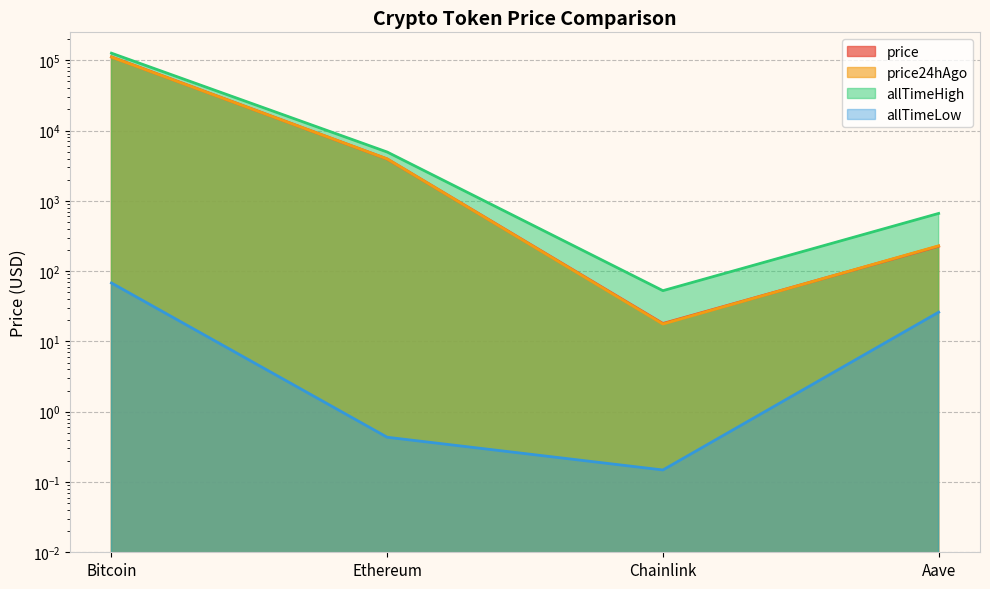

Does the chart have visible grid lines?

Yes